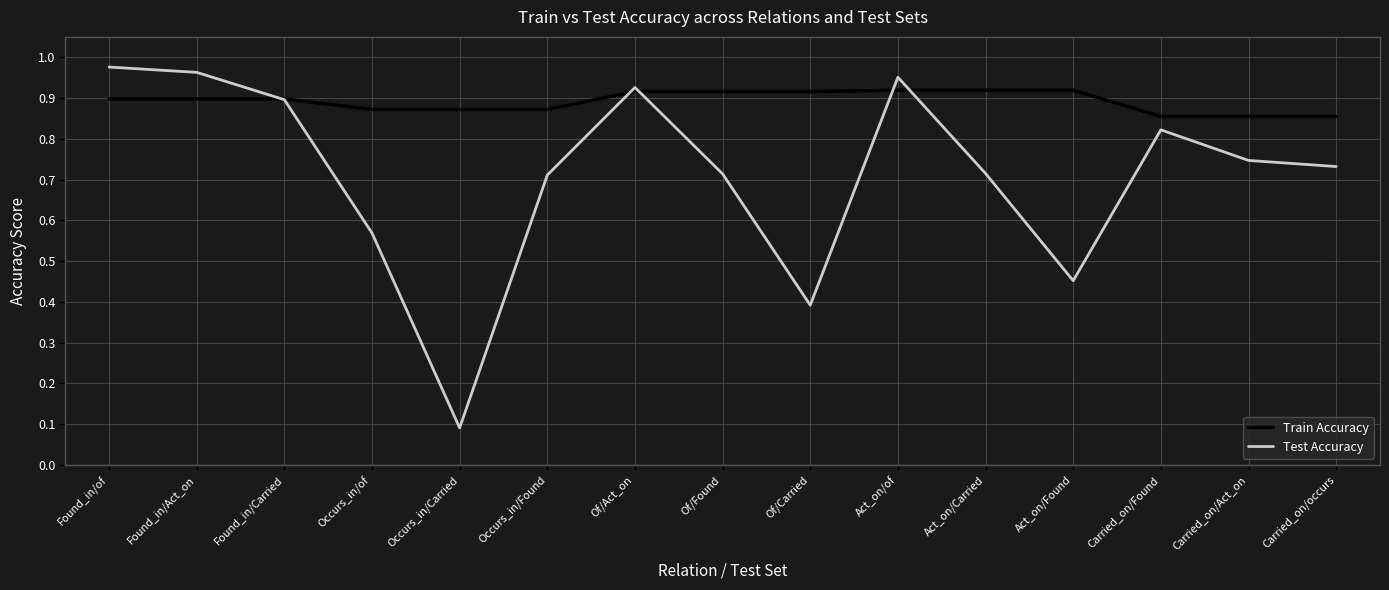

Count the number of categories in the chart.

15